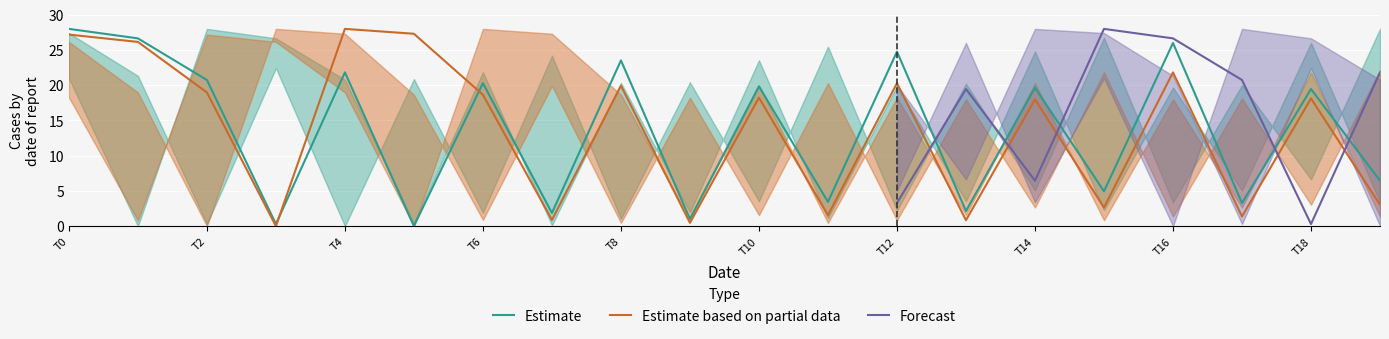

The value of Estimate based on partial data at T10 is 18.2. True or false?

True